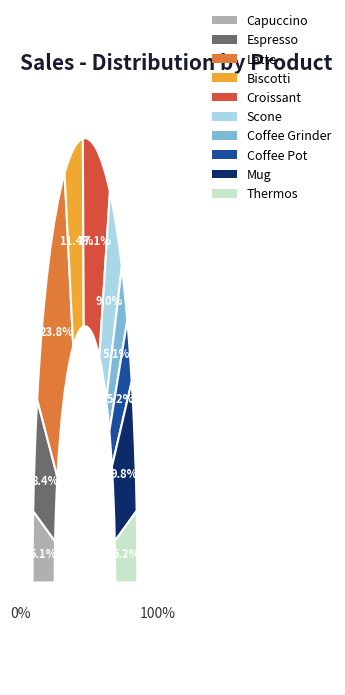

To the nearest percent, what is the average slice percentage?

10%